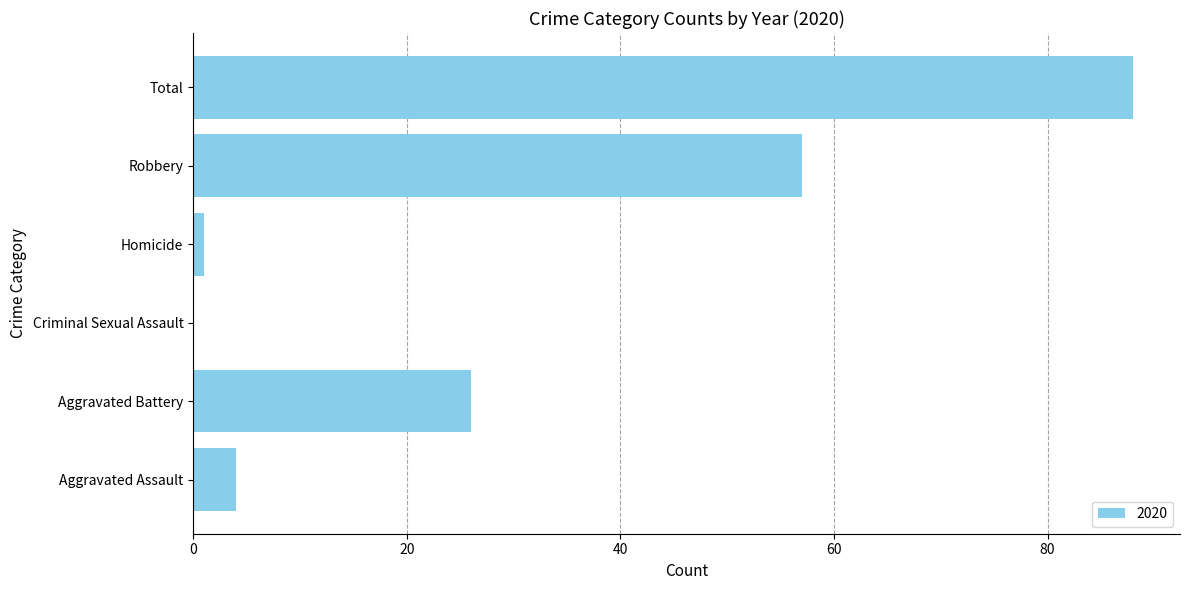

At which category does the chart reach its peak across all series?

Total